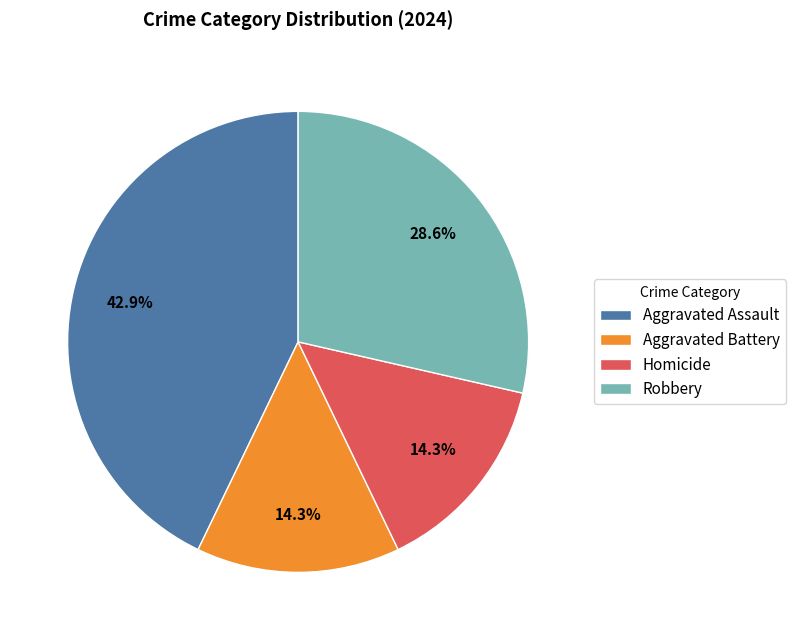

To the nearest percent, what portion does Homicide represent?

14%